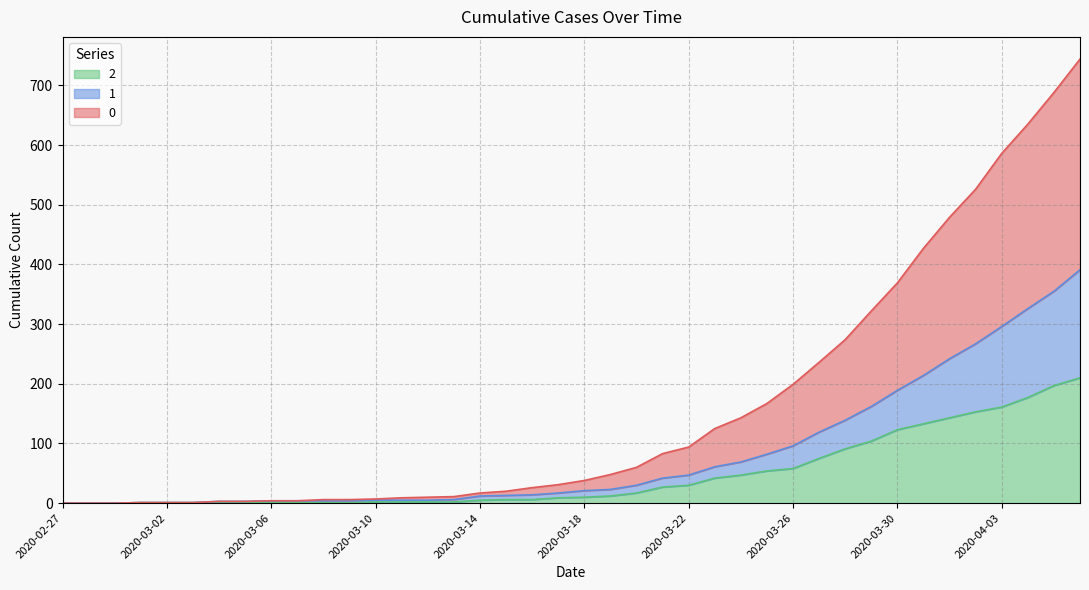

What is the sum of the 0 values at 2020-03-13 and 2020-03-25?

178